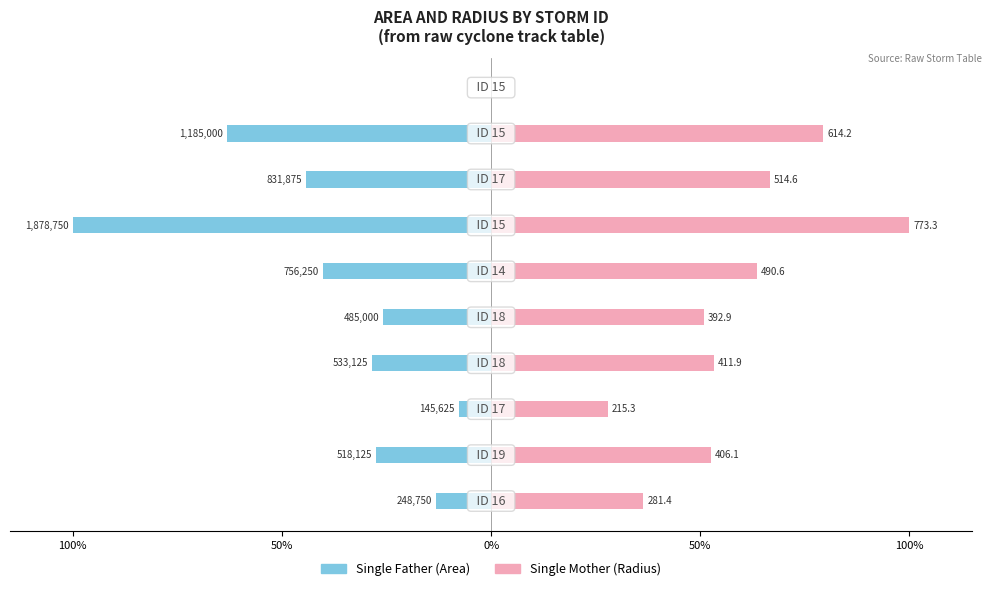

Does the chart contain any negative values?

Yes